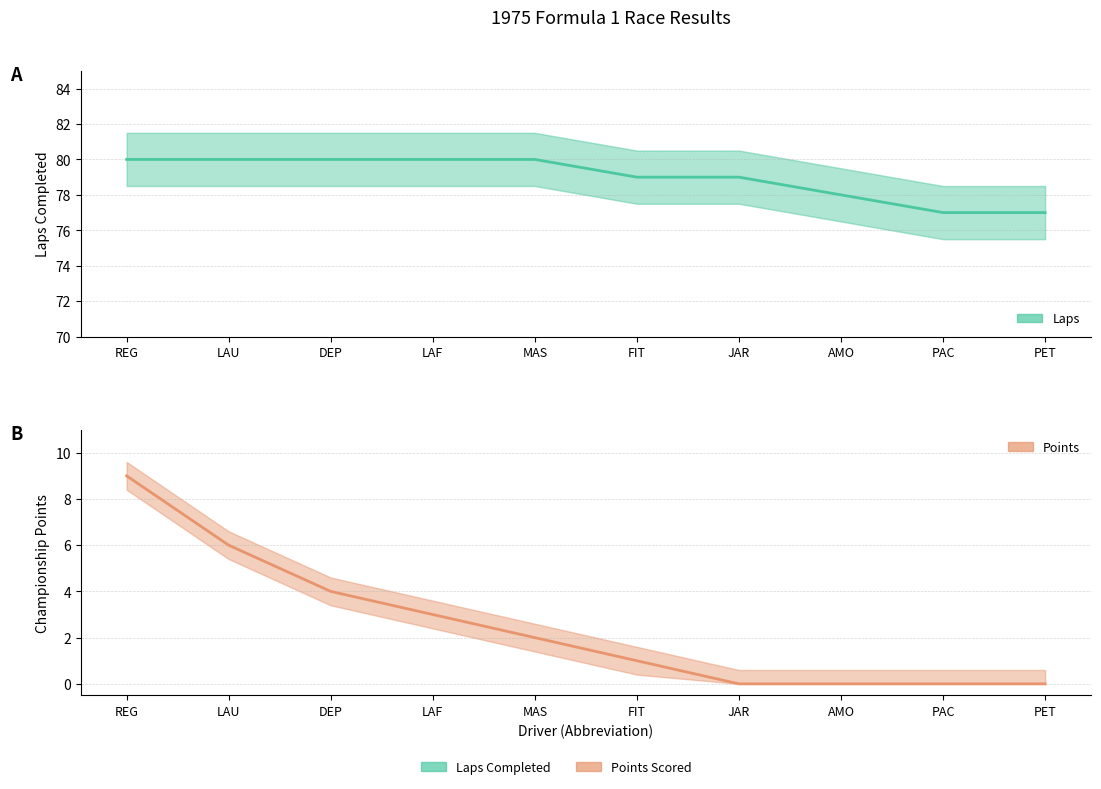

Count the Points values in the range 0 to 4.

8